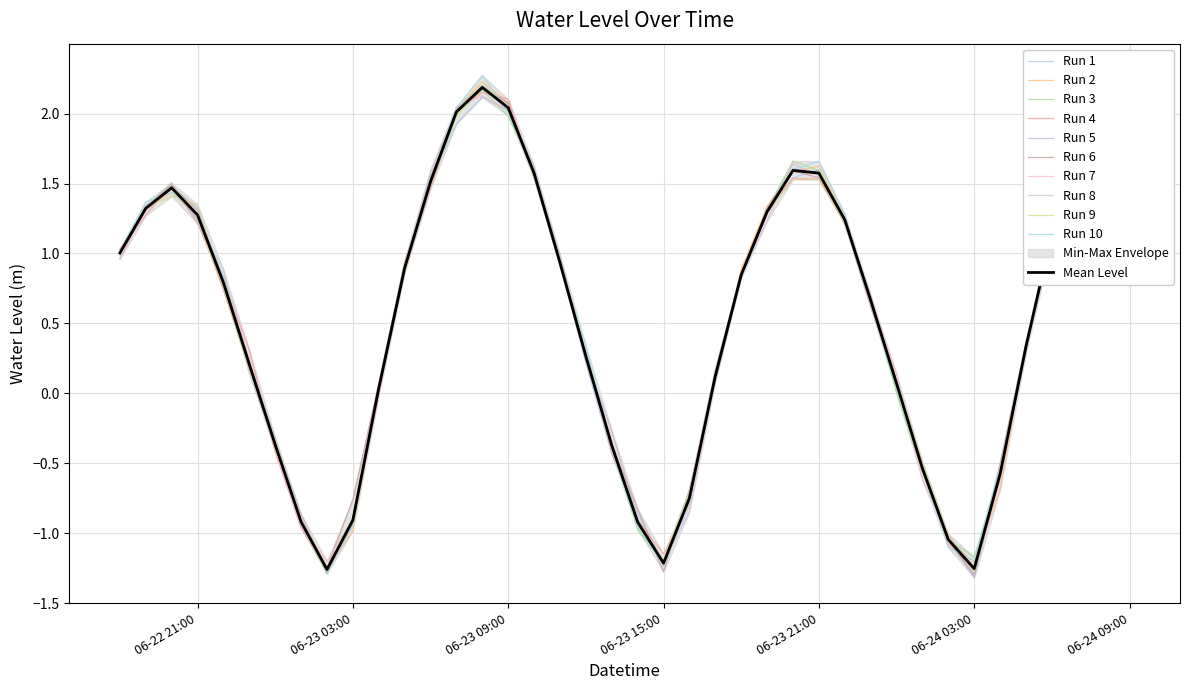

How many values are below zero?

12